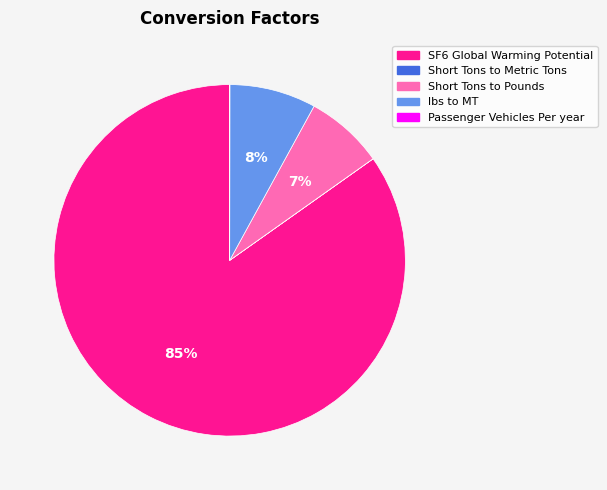

To the nearest percent, what percentage of the pie is lbs to MT?

8%